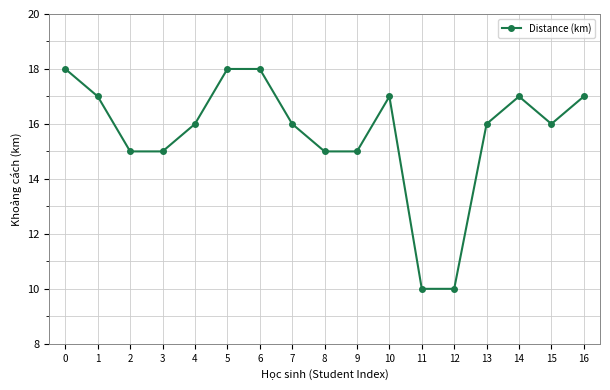

Approximately how many times larger is the value at 15 compared to 10?

0.9